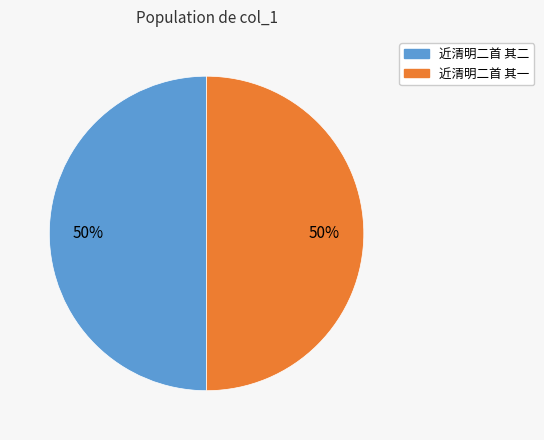

To the nearest percent, what portion does 近清明二首 其一 represent?

50%